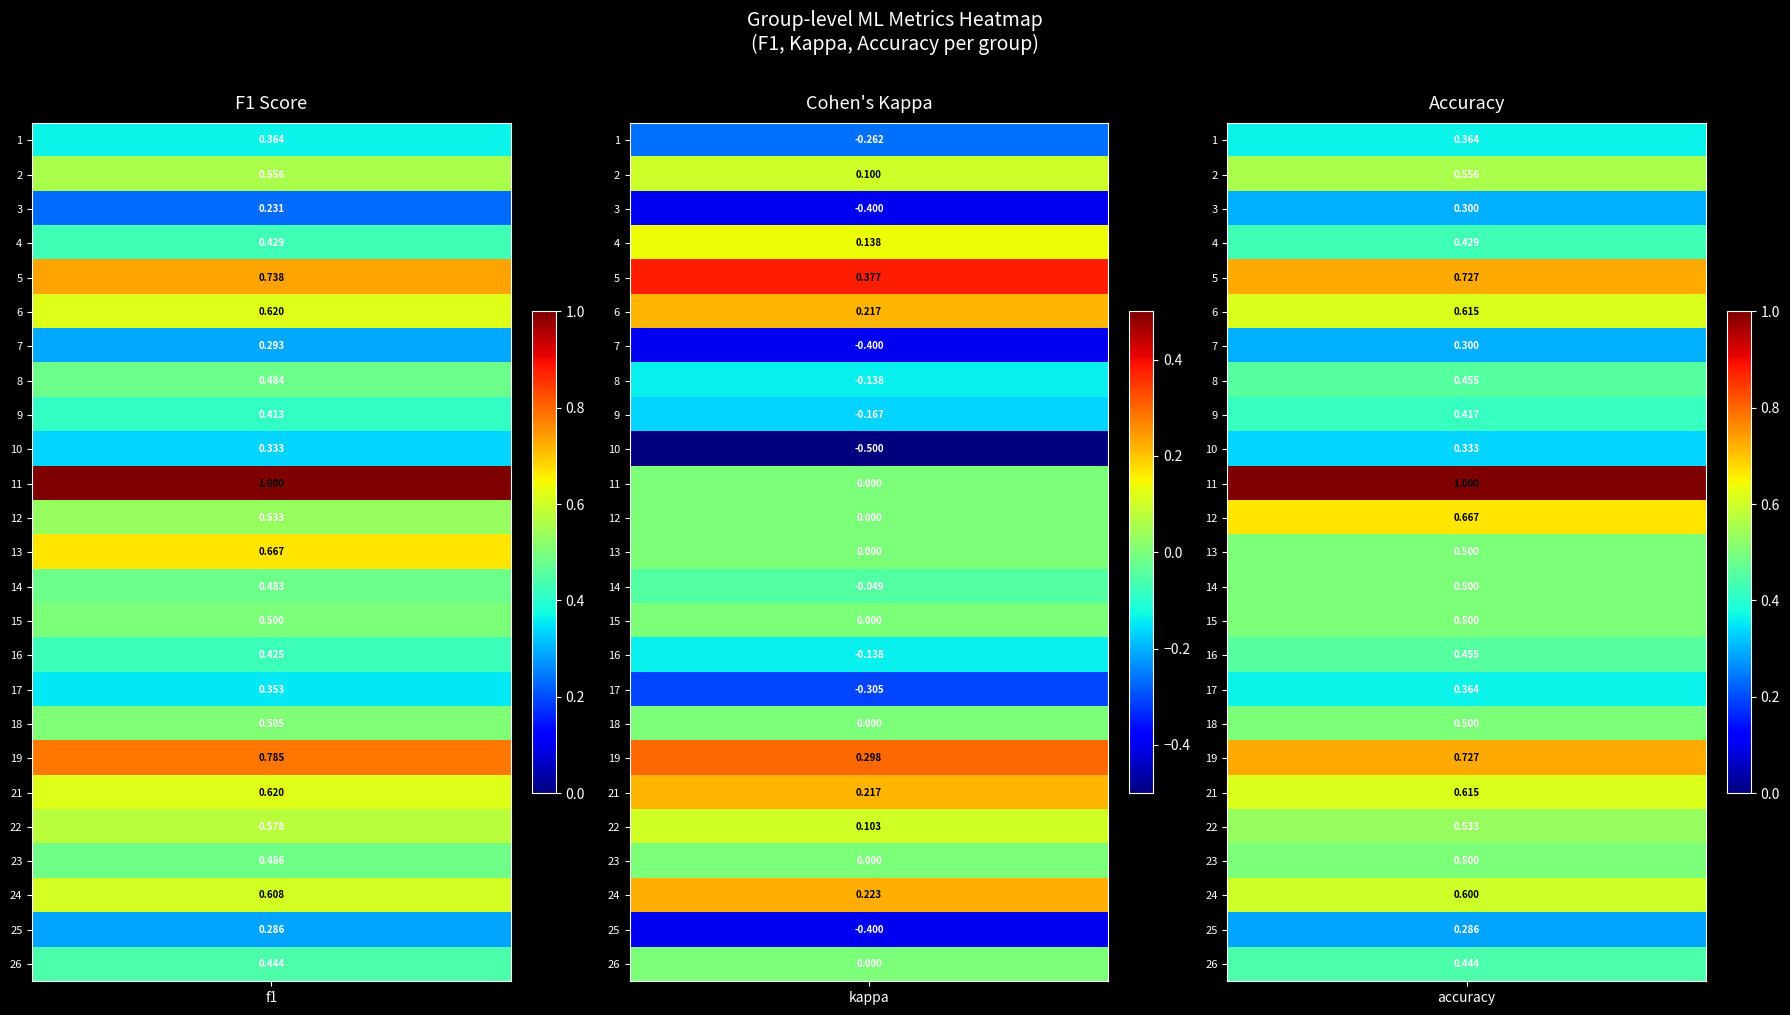

What is the sum of the 21 values at accuracy and f1?

1.2